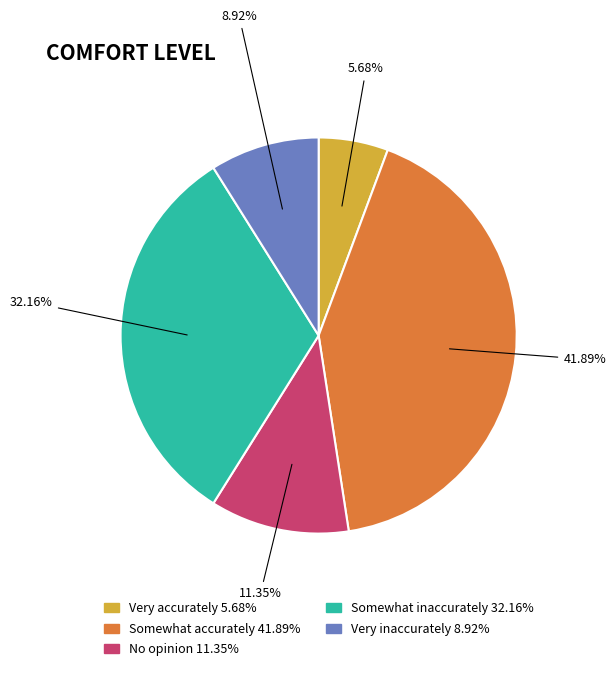

Which category has the smallest portion of the pie?

Very accurately